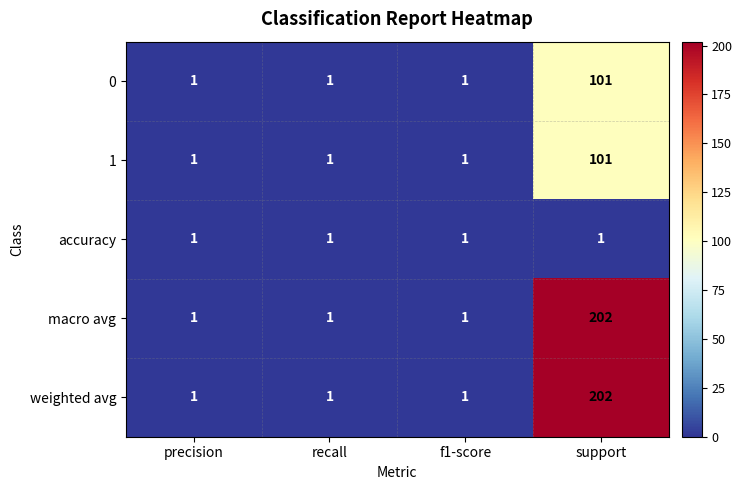

The value of 1 at recall is 1. True or false?

True